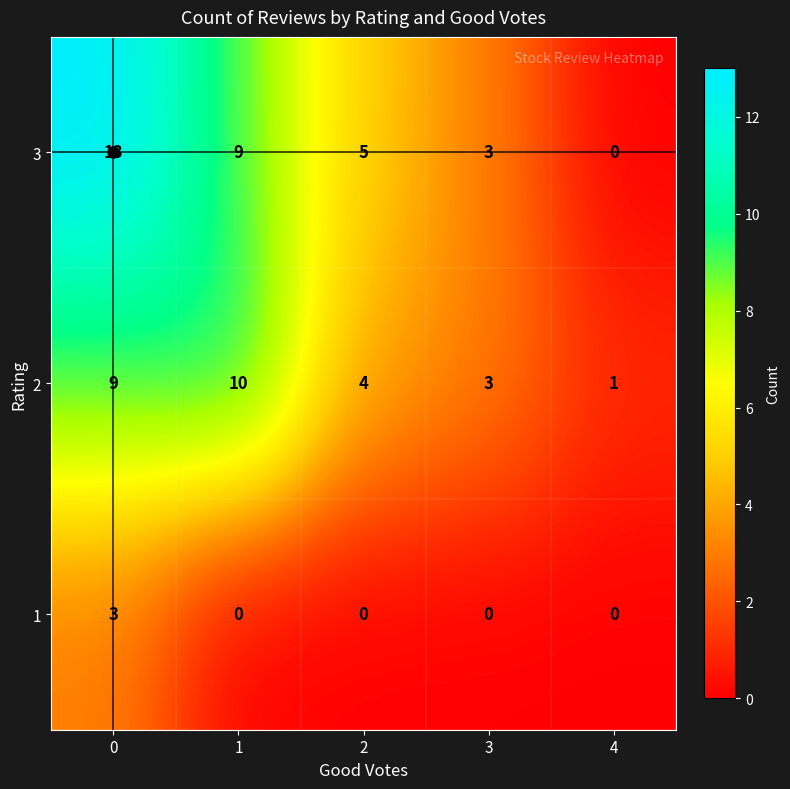

What is the difference between the second highest and second lowest values in the 3 series?

6